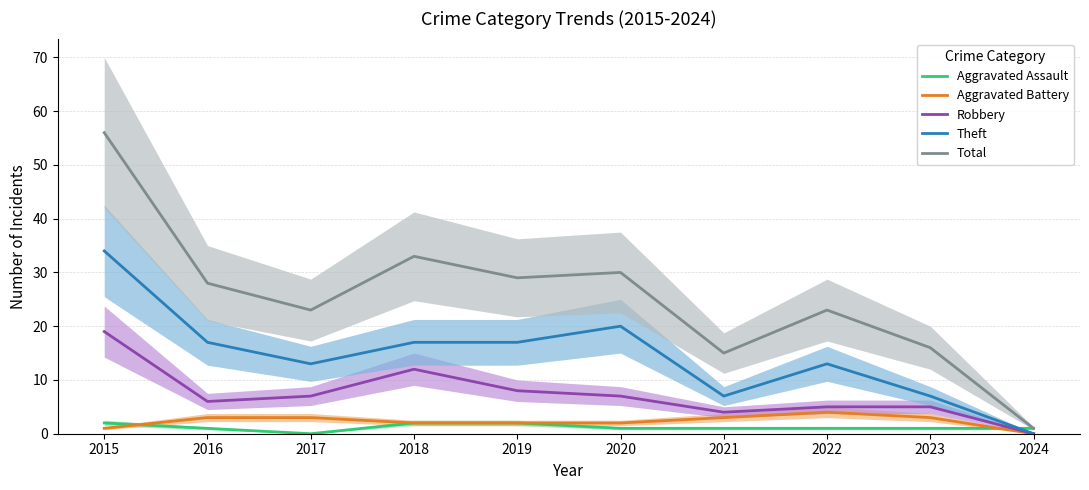

What is the value of the Aggravated Battery point at the 5th from the left?

2